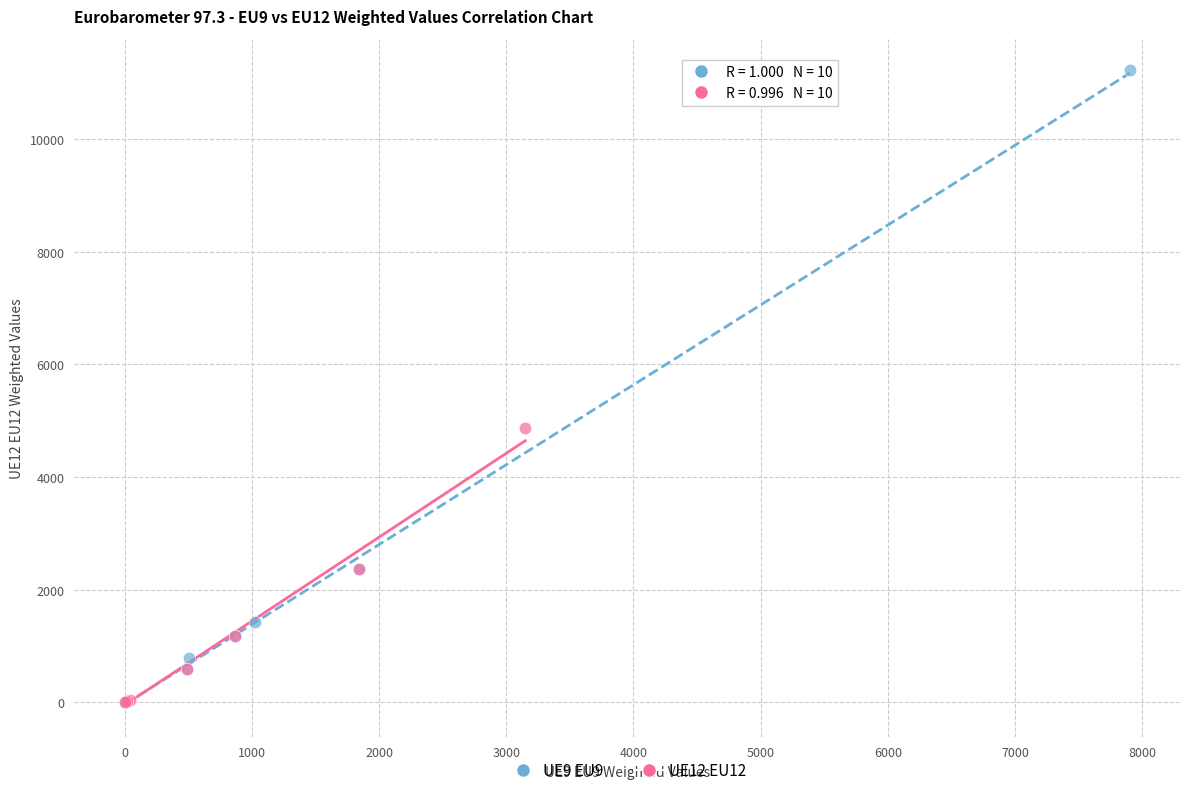

Which series has the widest spread of Y values?

UE9 EU9